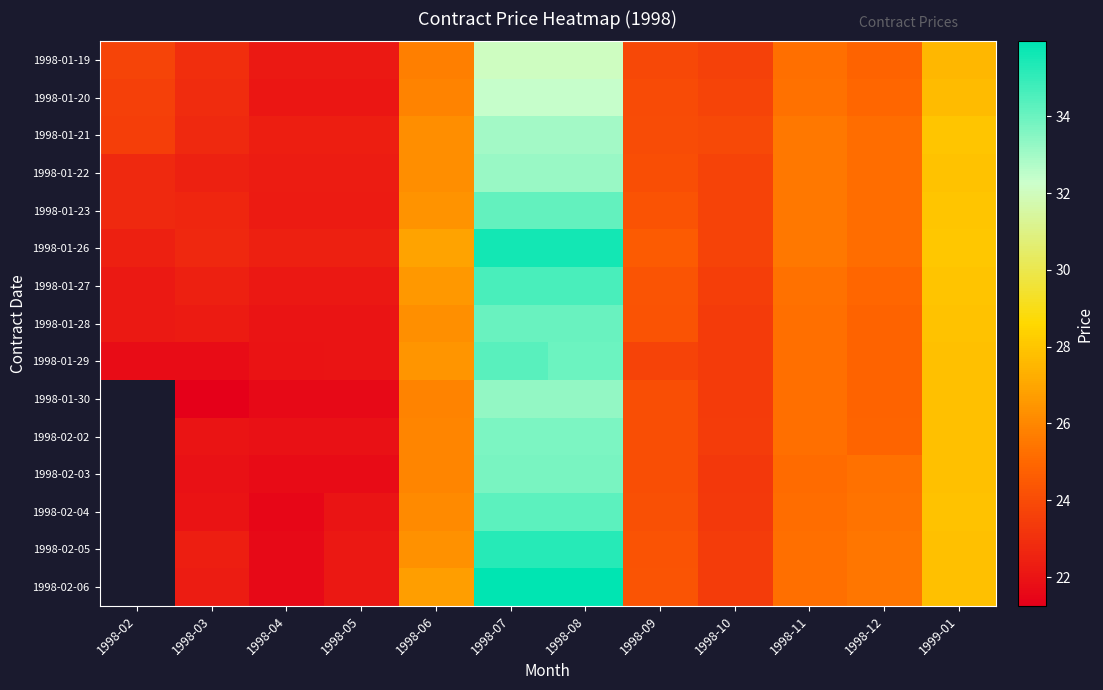

Which label corresponds to the smallest value in the chart?

1998-03